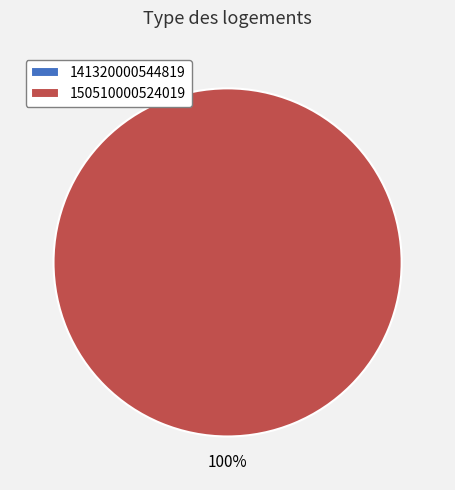

True or false: 141320000544819 accounts for 0% of the total.

True